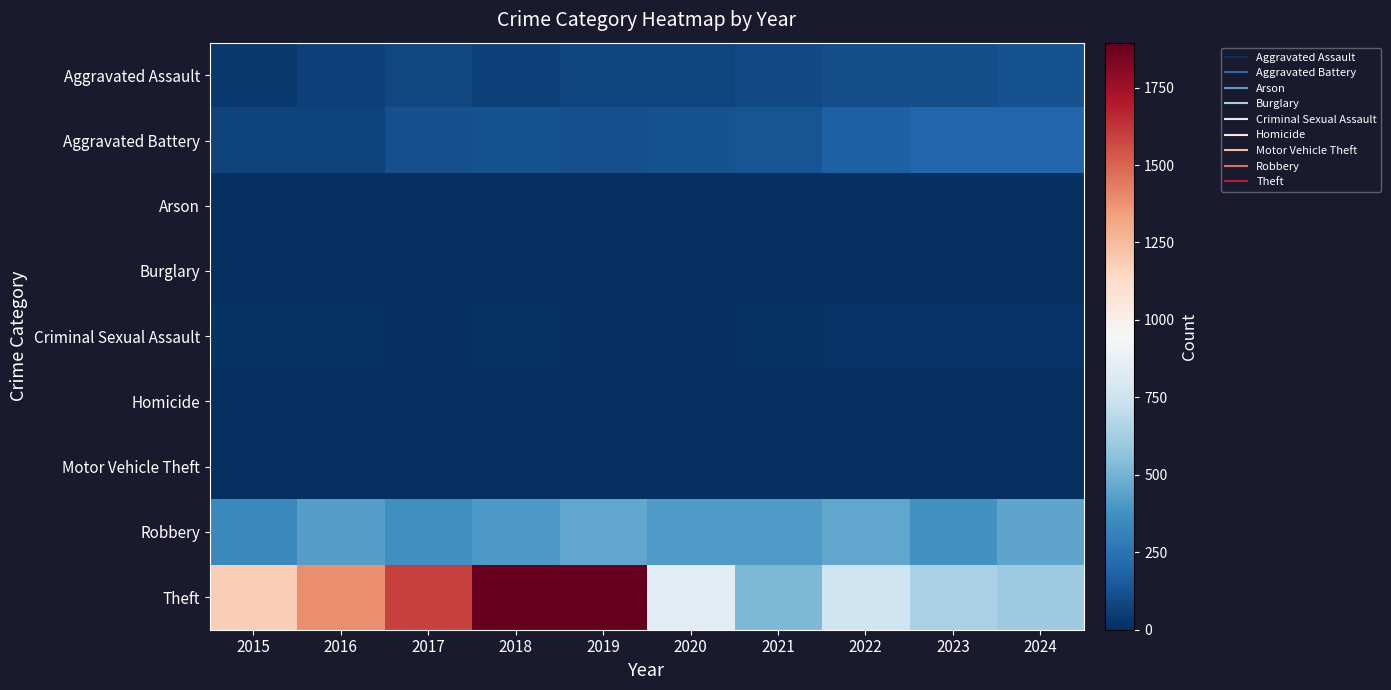

Between 2015 and 2024, which is larger?

2024